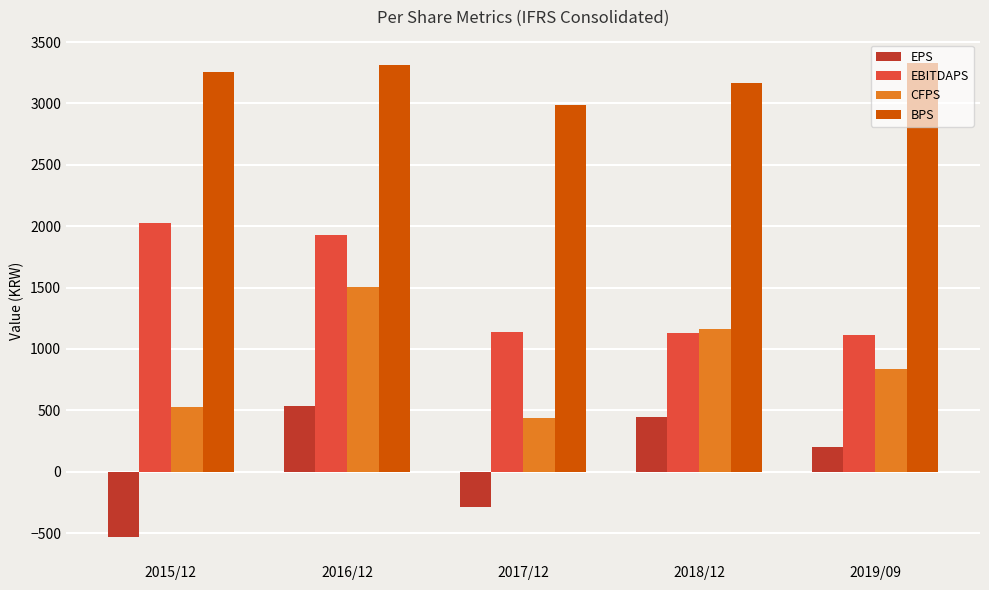

Rank the series at 2017/12 from lowest to highest value.

EPS, CFPS, EBITDAPS, BPS